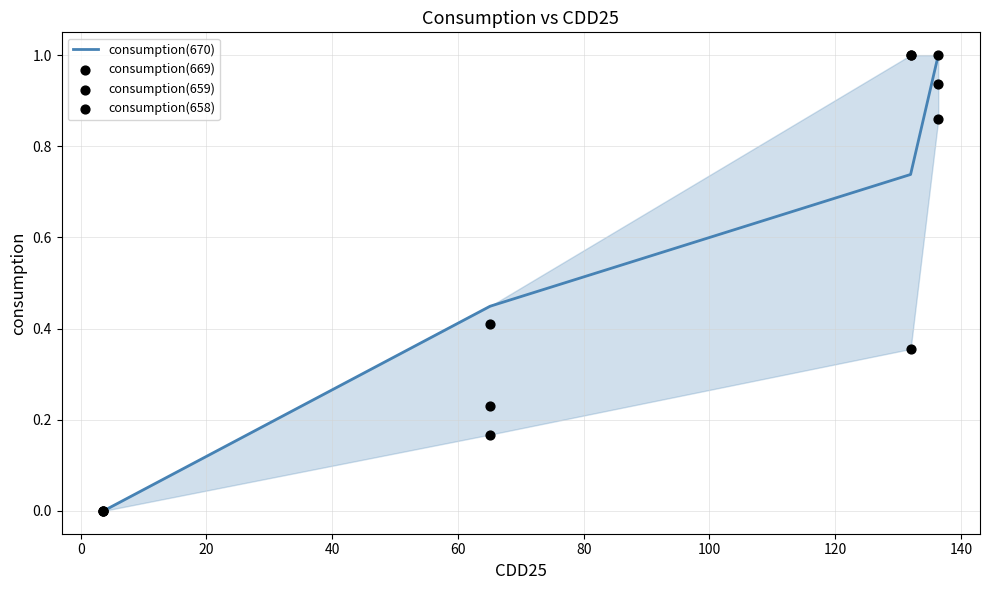

Which series contains the highest Y value?

consumption(670)